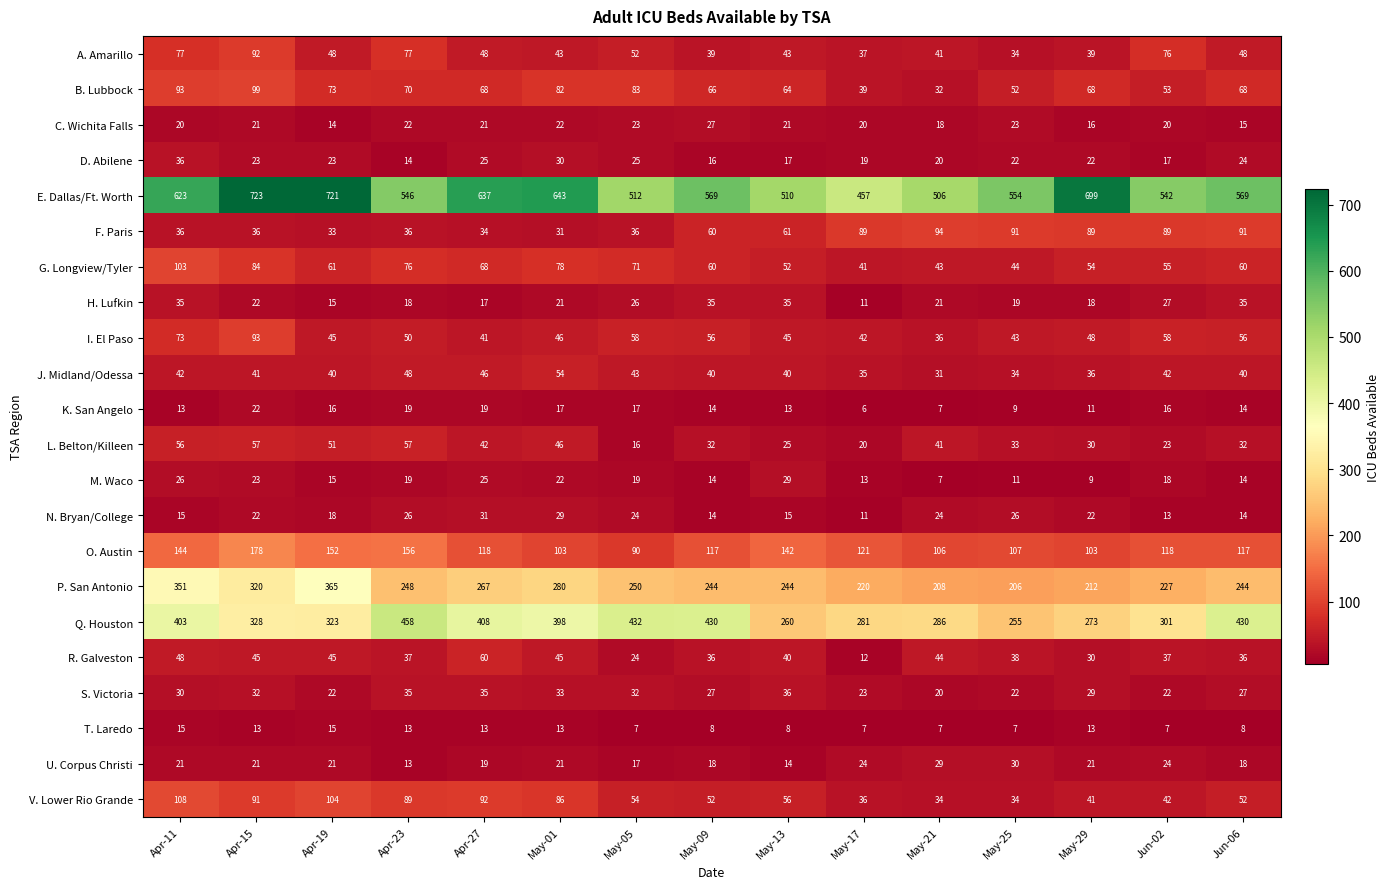

What is the total value across all series at Apr-23?

2127